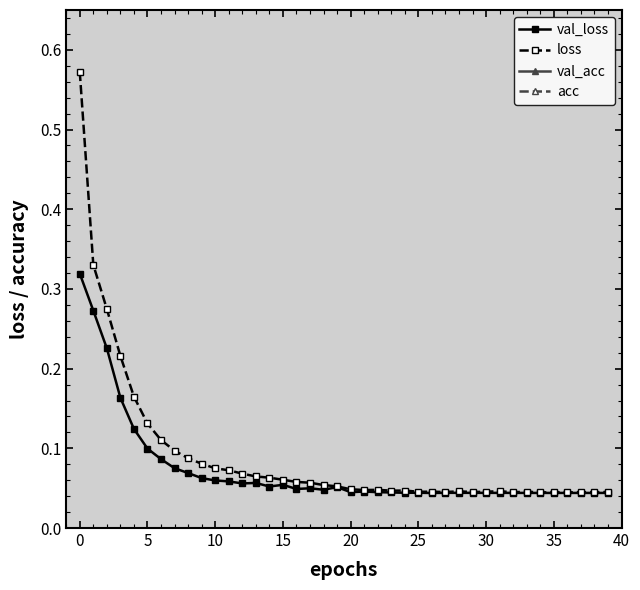

At which category does the chart reach its minimum across all series?

26